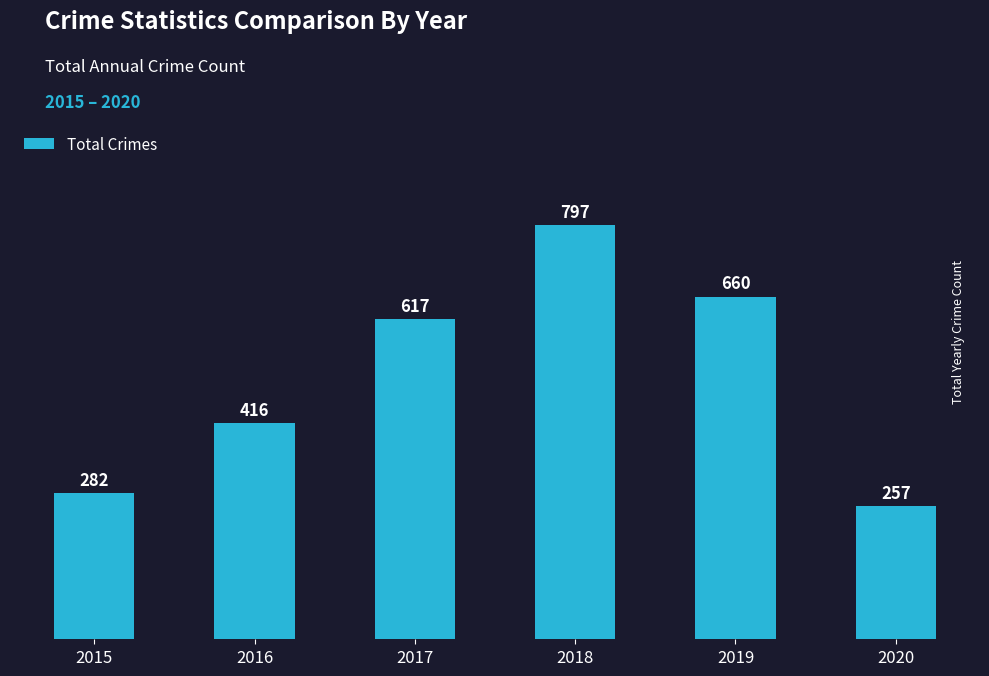

Rank the categories by value from lowest to highest.

2020, 2015, 2016, 2017, 2019, 2018